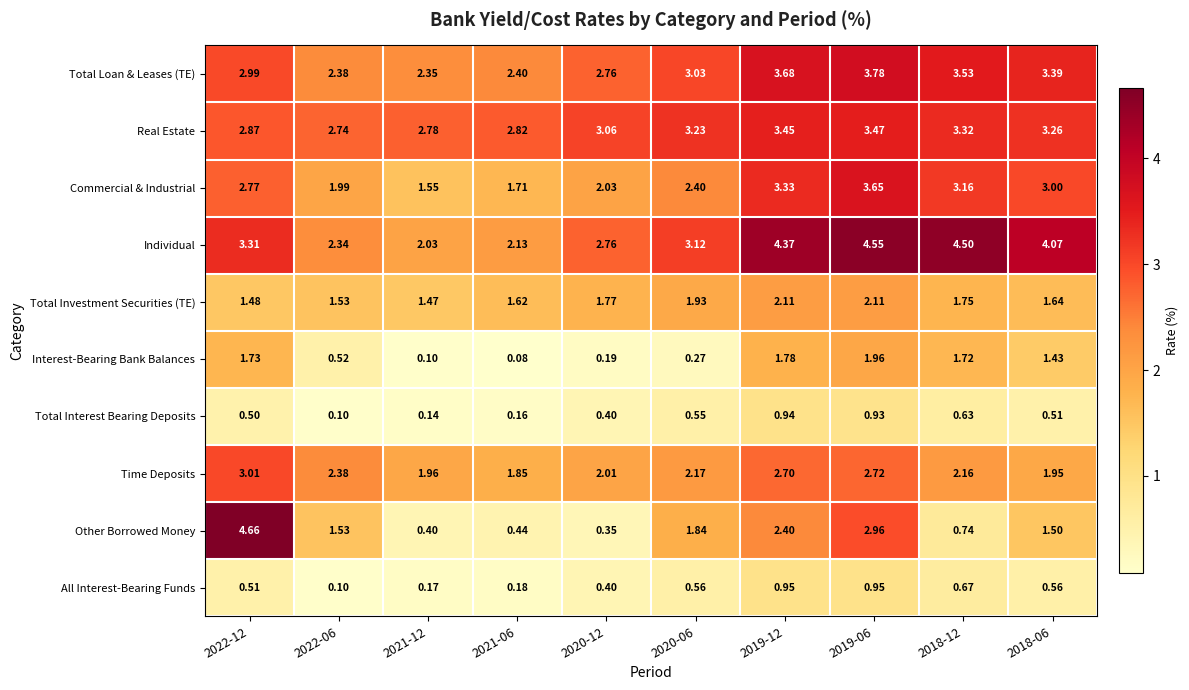

At 2019-06, list the series in order from smallest to largest.

Total Interest Bearing Deposits, All Interest-Bearing Funds, Interest-Bearing Bank Balances, Total Investment Securities (TE), Time Deposits, Other Borrowed Money, Real Estate, Commercial & Industrial, Total Loan & Leases (TE), Individual